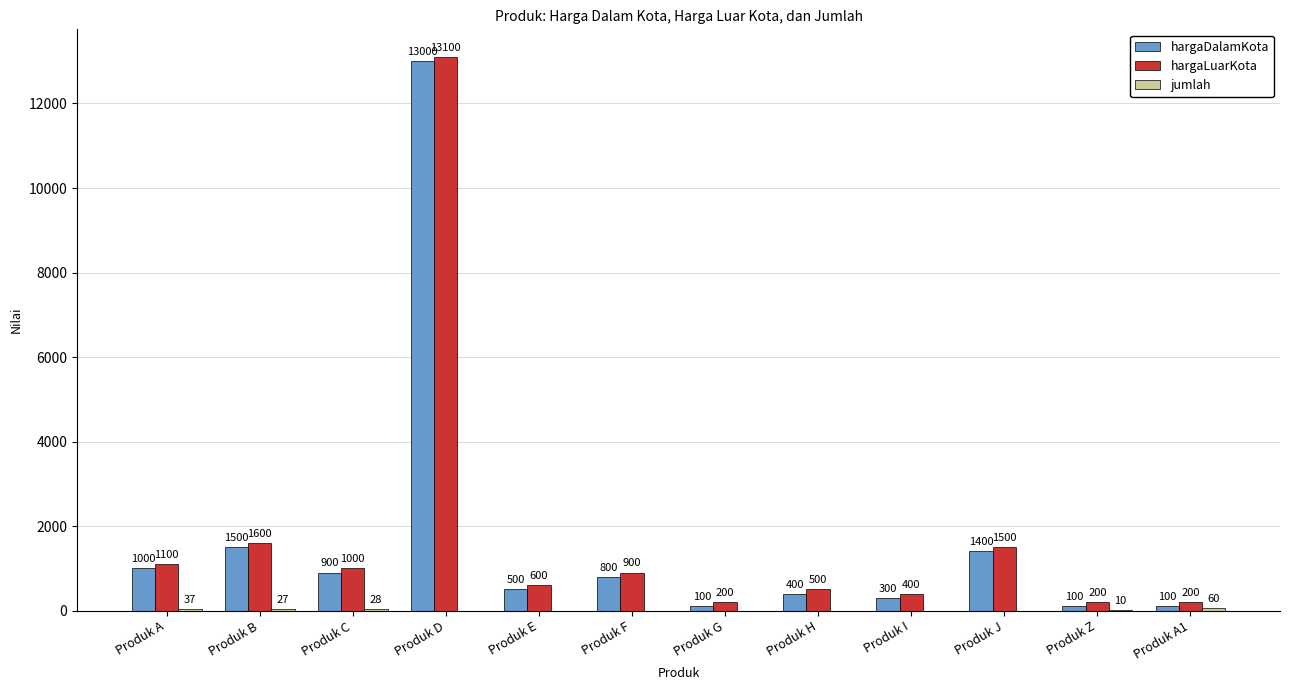

Does the chart contain stacked bars?

No